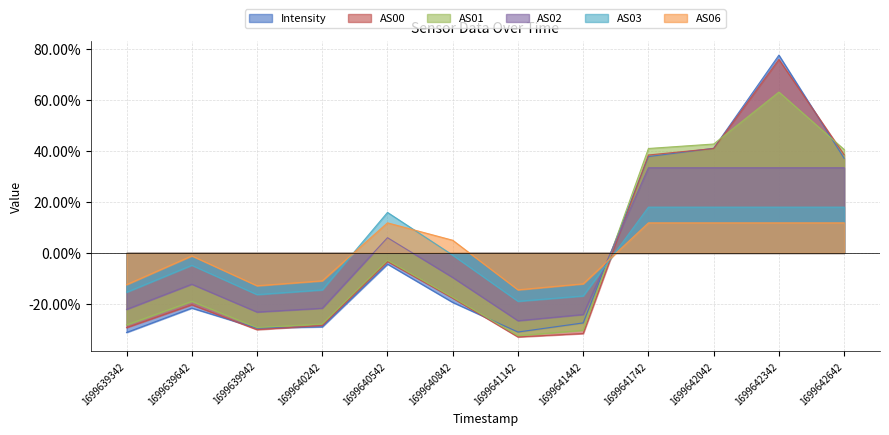

What is the difference between the maximum and minimum values in the AS01 series?

1.0